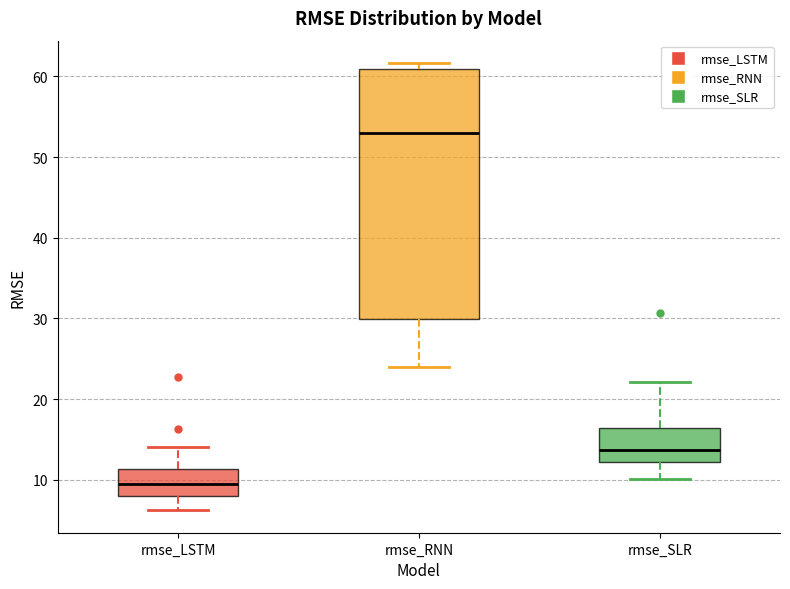

Which box has the highest median line?

rmse_RNN